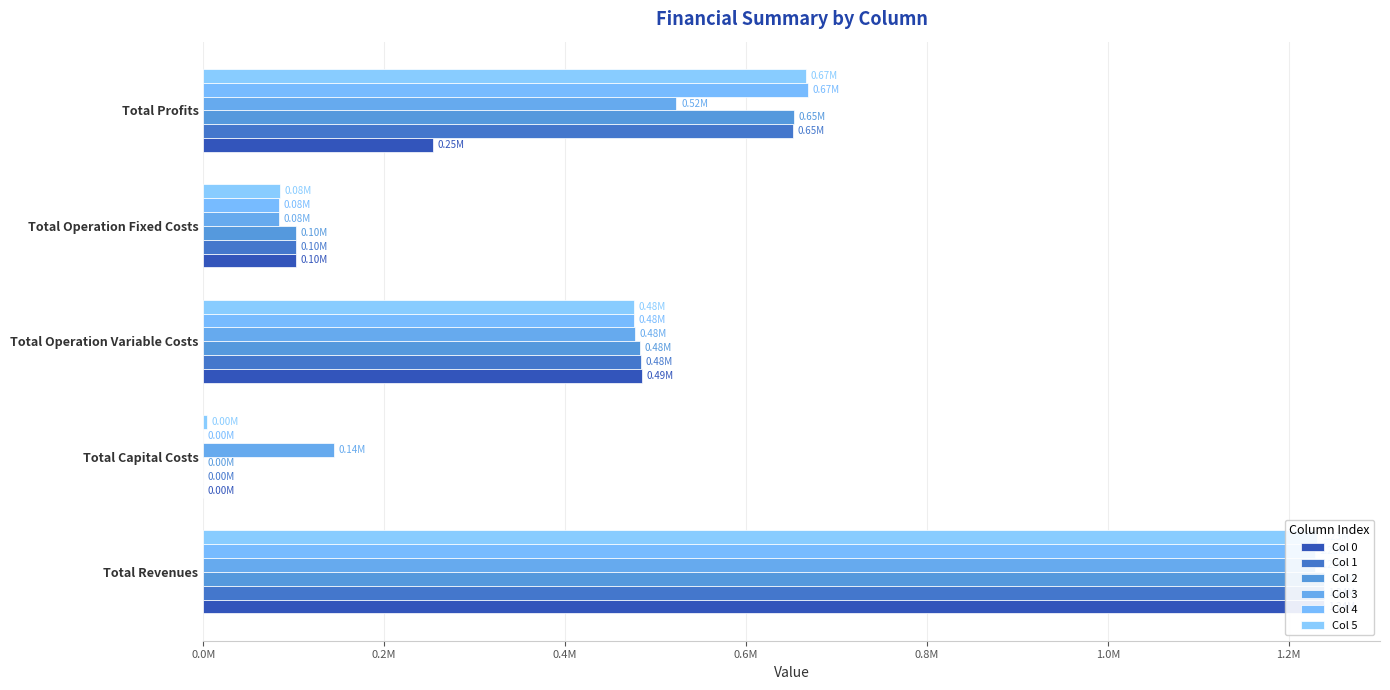

What is the greatest value displayed?

1238845.5